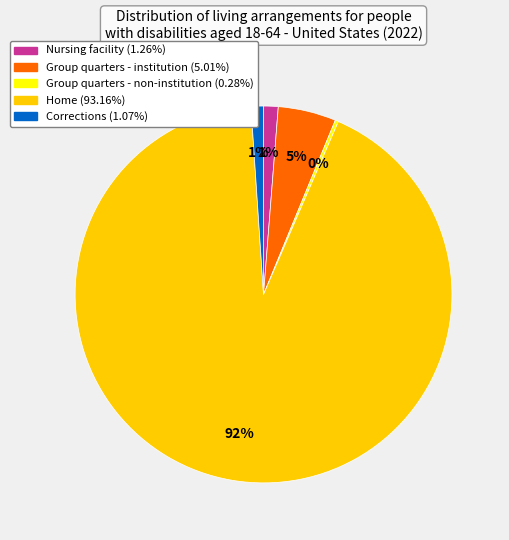

Is there a majority slice in this chart?

Yes